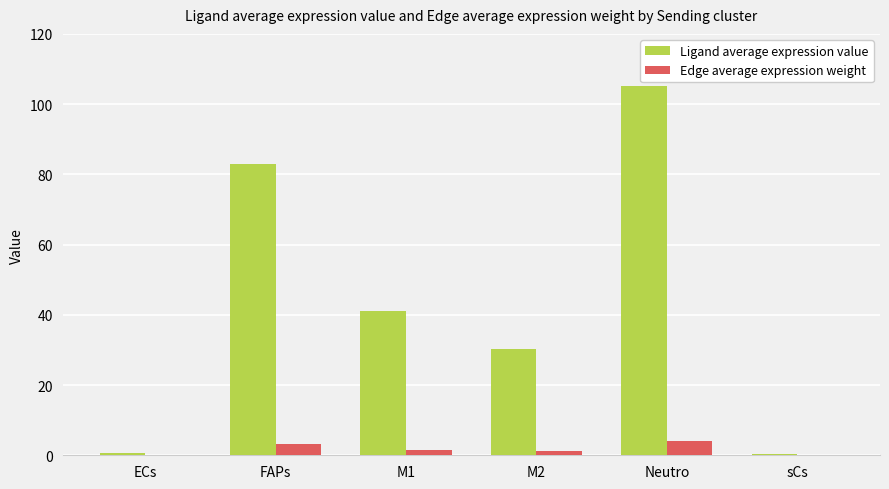

Which series changed the most between ECs and Neutro?

Ligand average expression value